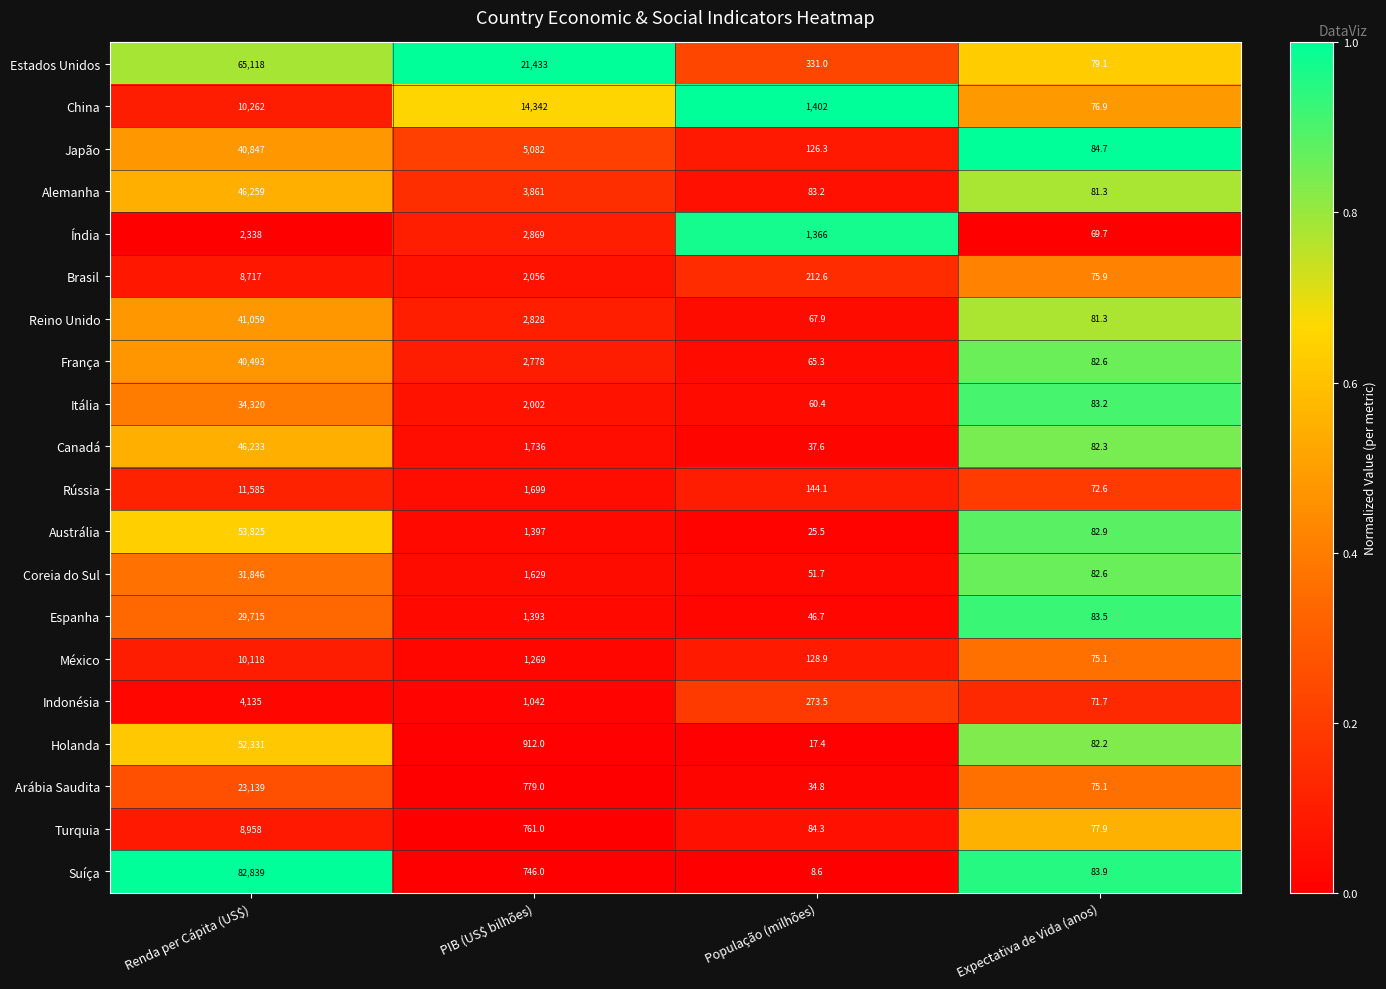

How many categories are shown in the chart?

4